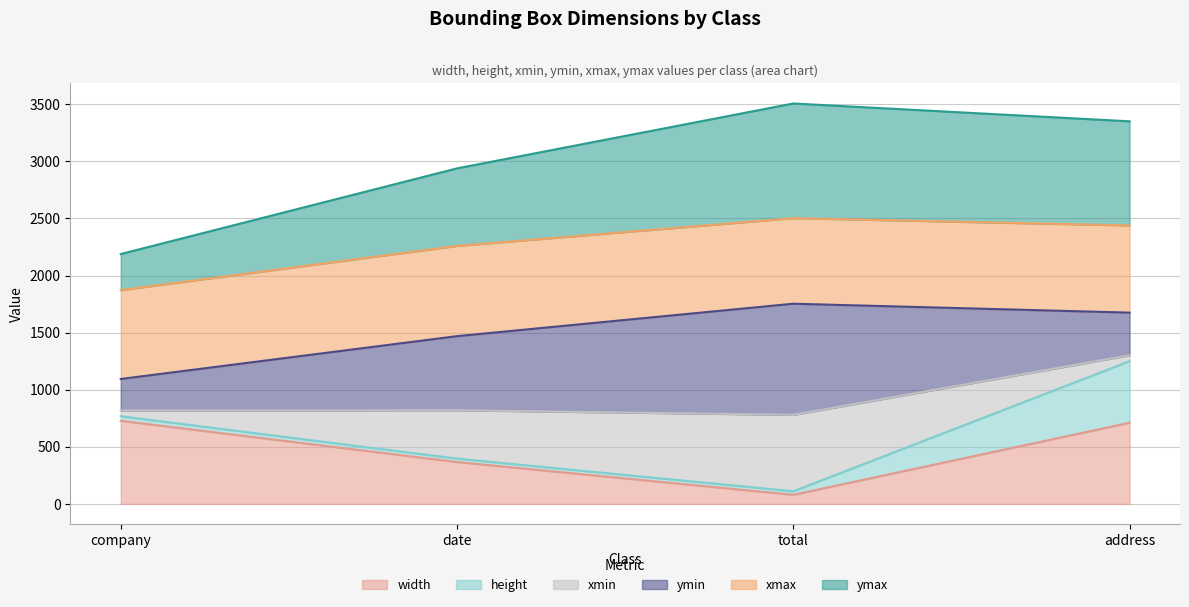

The width series shows 80 at total. True or false?

True